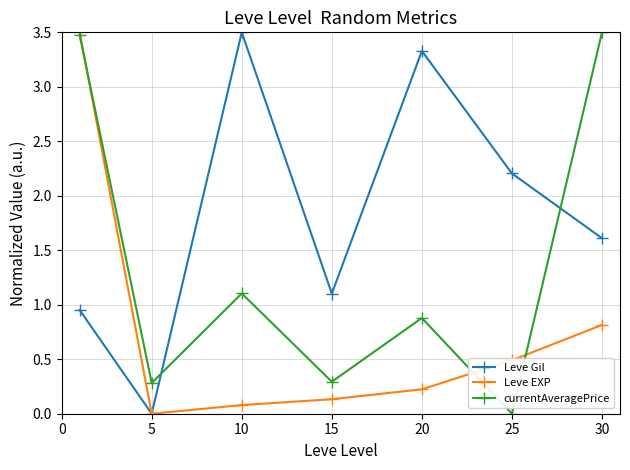

At how many categories does at least one series exceed 1?

6